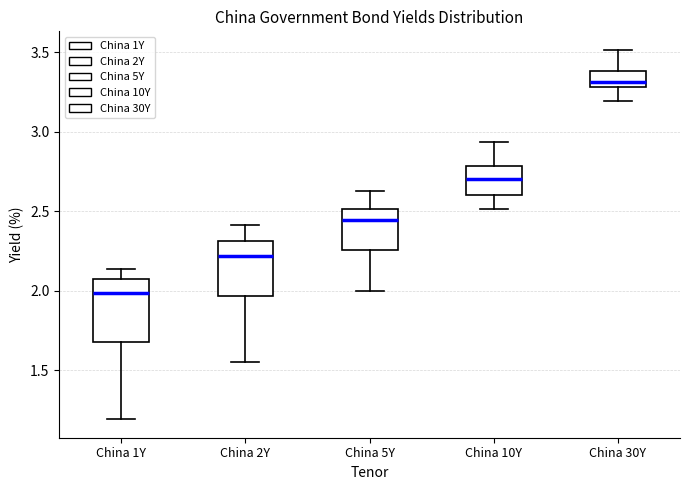

Reading left to right, transcribe this box plot: for each box, give where its median line is, the range the box spans, and where its two whiskers end, as read against the y-axis. The values are not printed on the chart, so give them approximately, as read against the axis.

China 1Y: median 2.00, box 1.70 to 2.10, whiskers 1.20 to 2.15
China 2Y: median 2.20, box 1.95 to 2.30, whiskers 1.55 to 2.40
China 5Y: median 2.45, box 2.25 to 2.50, whiskers 2.00 to 2.65
China 10Y: median 2.70, box 2.60 to 2.80, whiskers 2.50 to 2.95
China 30Y: median 3.30 (just above the box's lower edge), box 3.30 to 3.40, whiskers 3.20 to 3.50